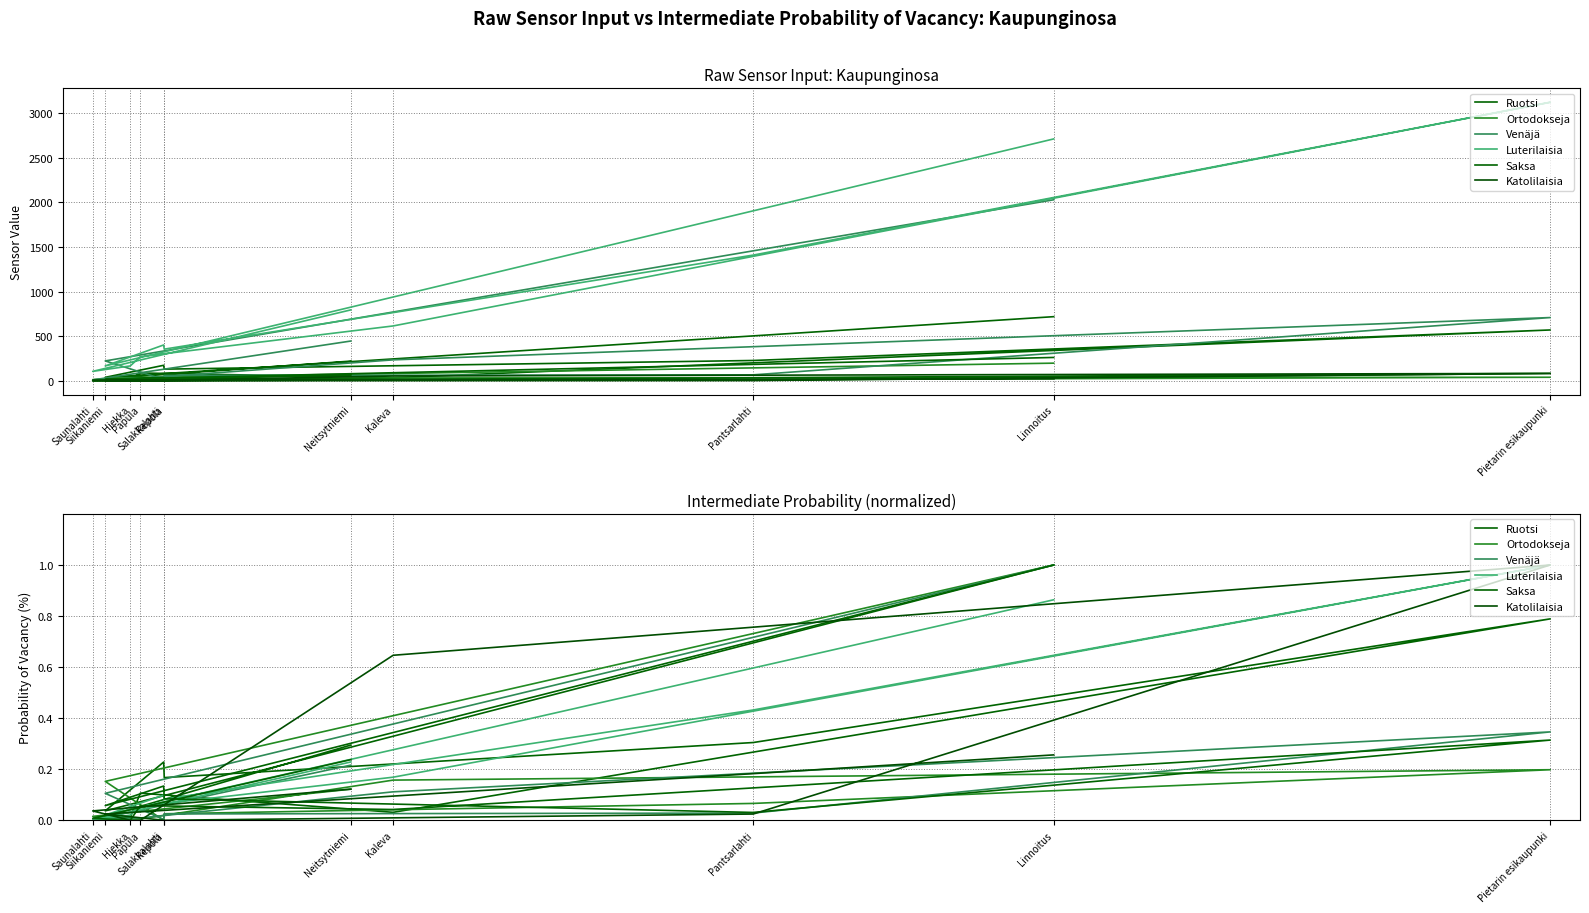

Which label corresponds to the smallest value in the chart?

Saunalahti